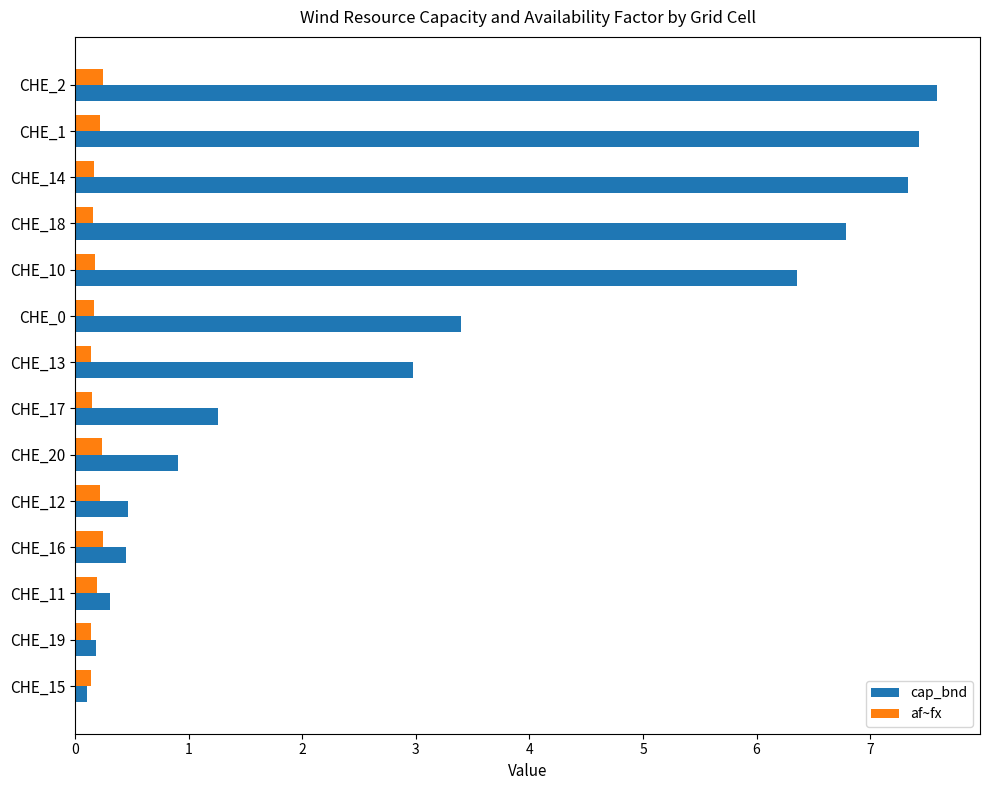

Is it true that cap_bnd equals 7.6 at CHE_2?

True